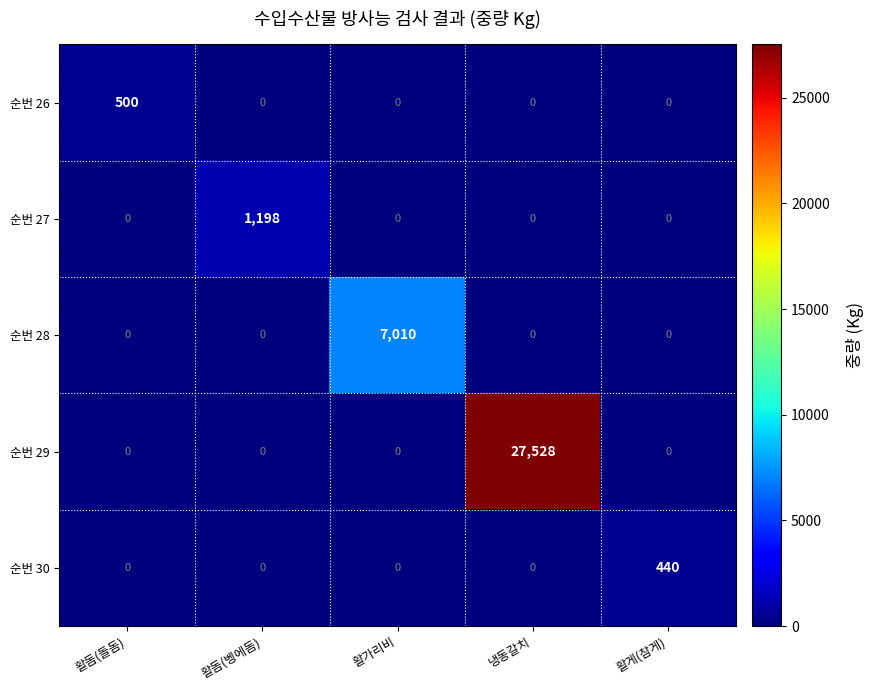

Which series has the widest spread of values?

순번 29